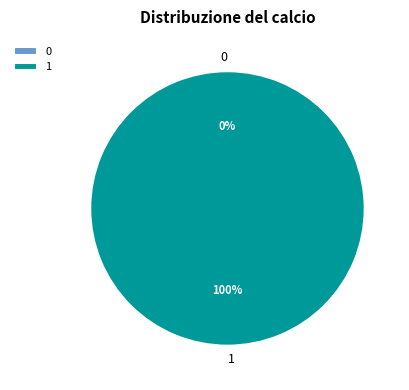

The 0 slice represents 14% of the pie. True or false?

False